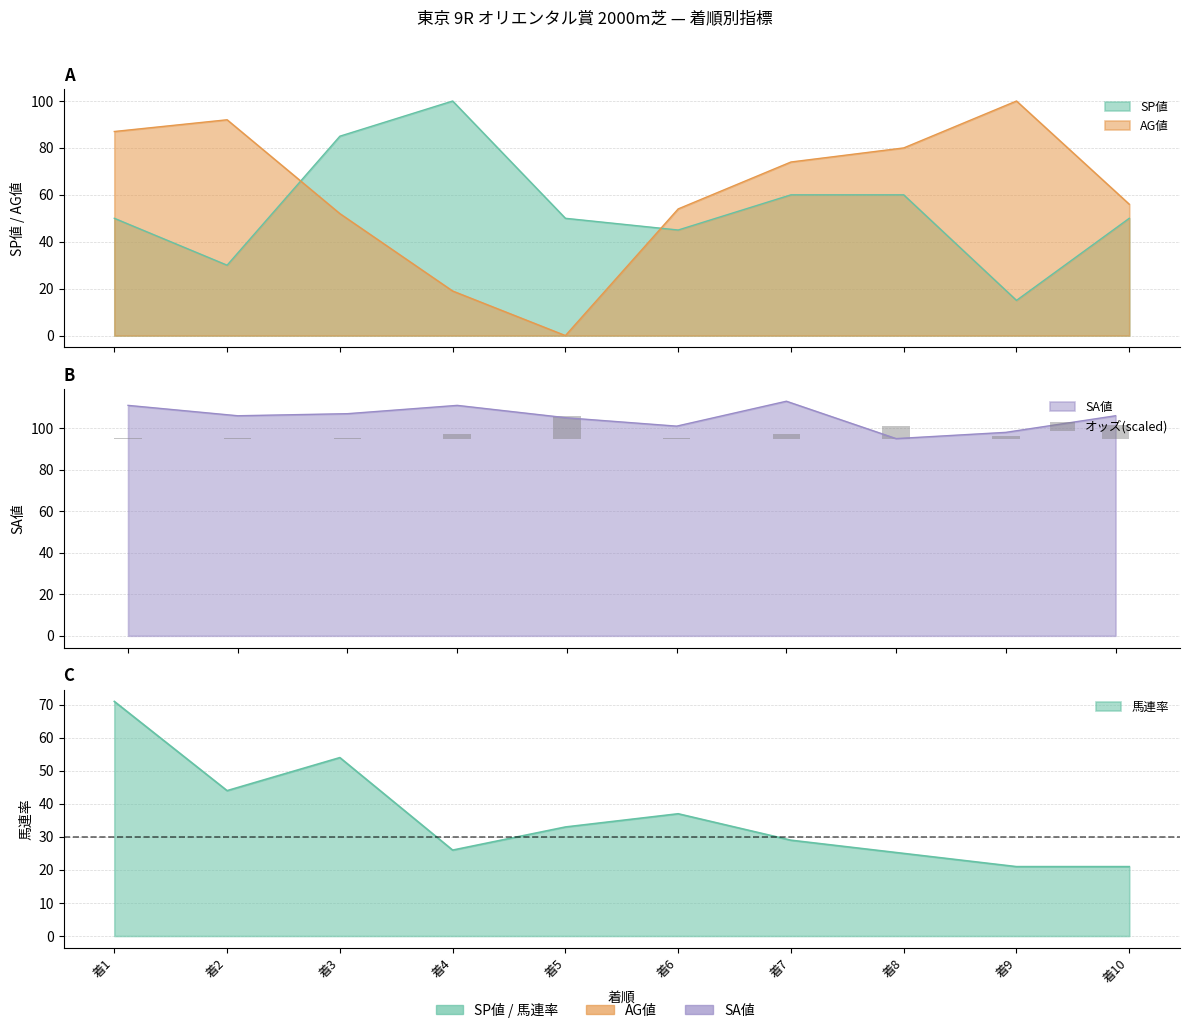

Between 着6 and 着7, which is larger?

着7